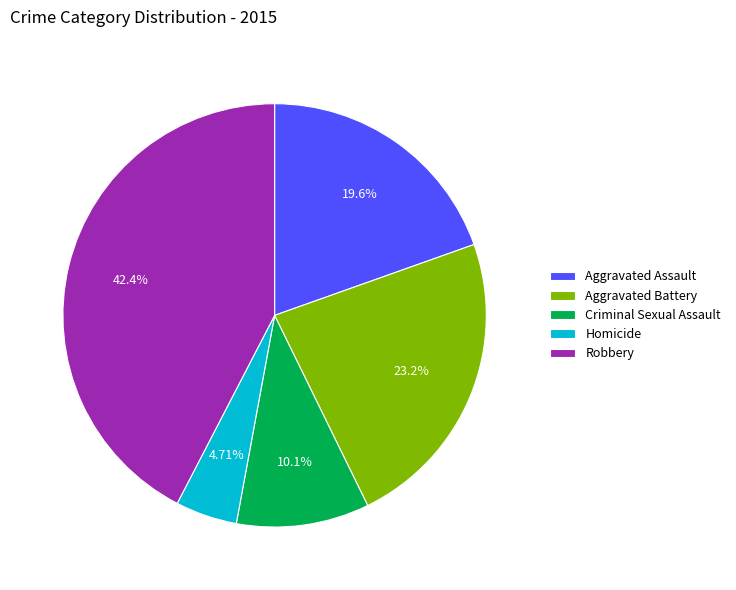

What is the ratio of the value at Homicide to the value at Aggravated Battery?

0.2